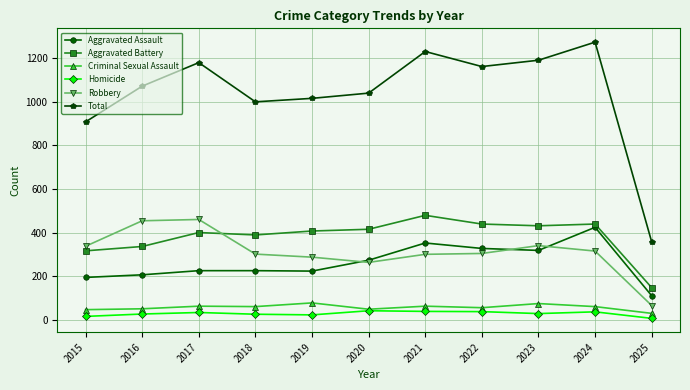

At 2021, list the series in order from largest to smallest.

Total, Aggravated Battery, Aggravated Assault, Robbery, Criminal Sexual Assault, Homicide